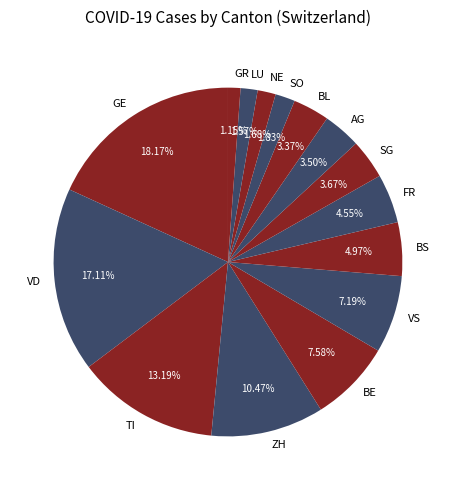

Does GE represent more than half of the total?

No